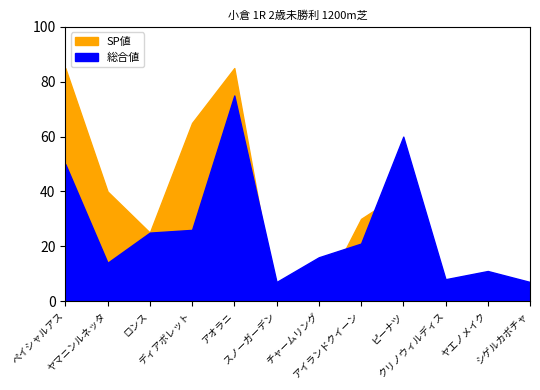

At how many categories does at least one series exceed 61?

3